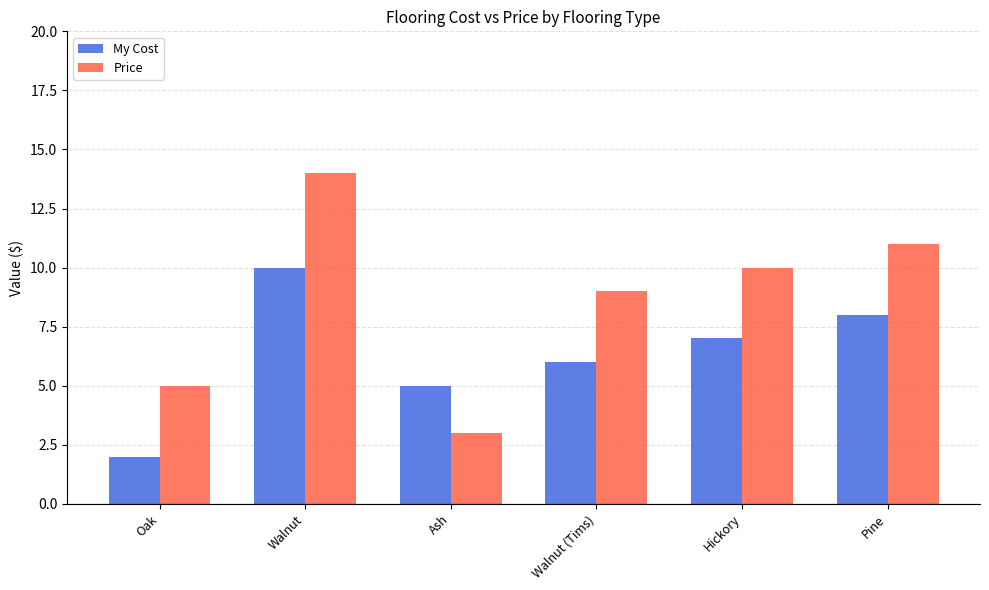

Which series has the largest total across all categories?

Price